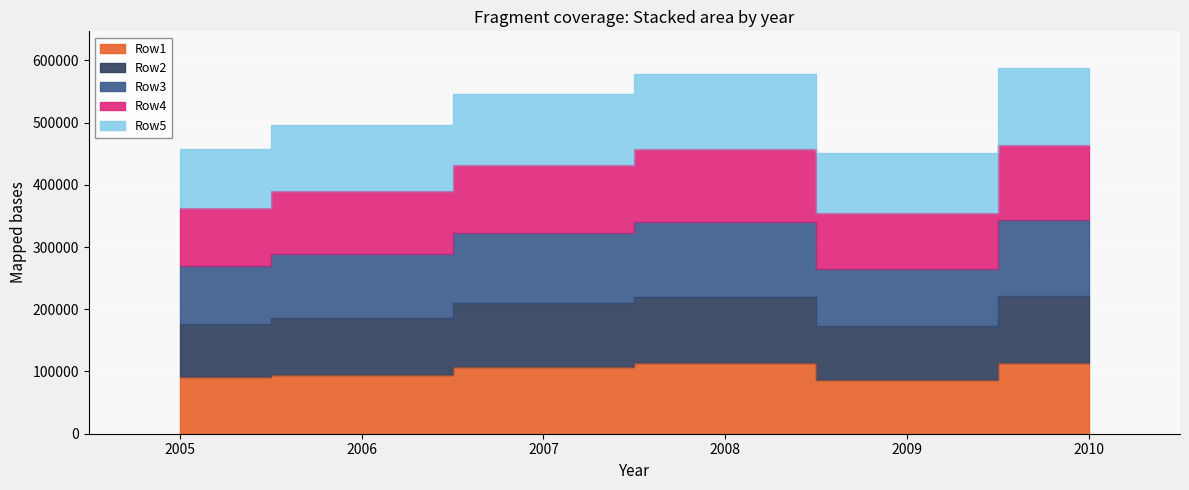

At which category does Row1 reach its first local peak?

2008